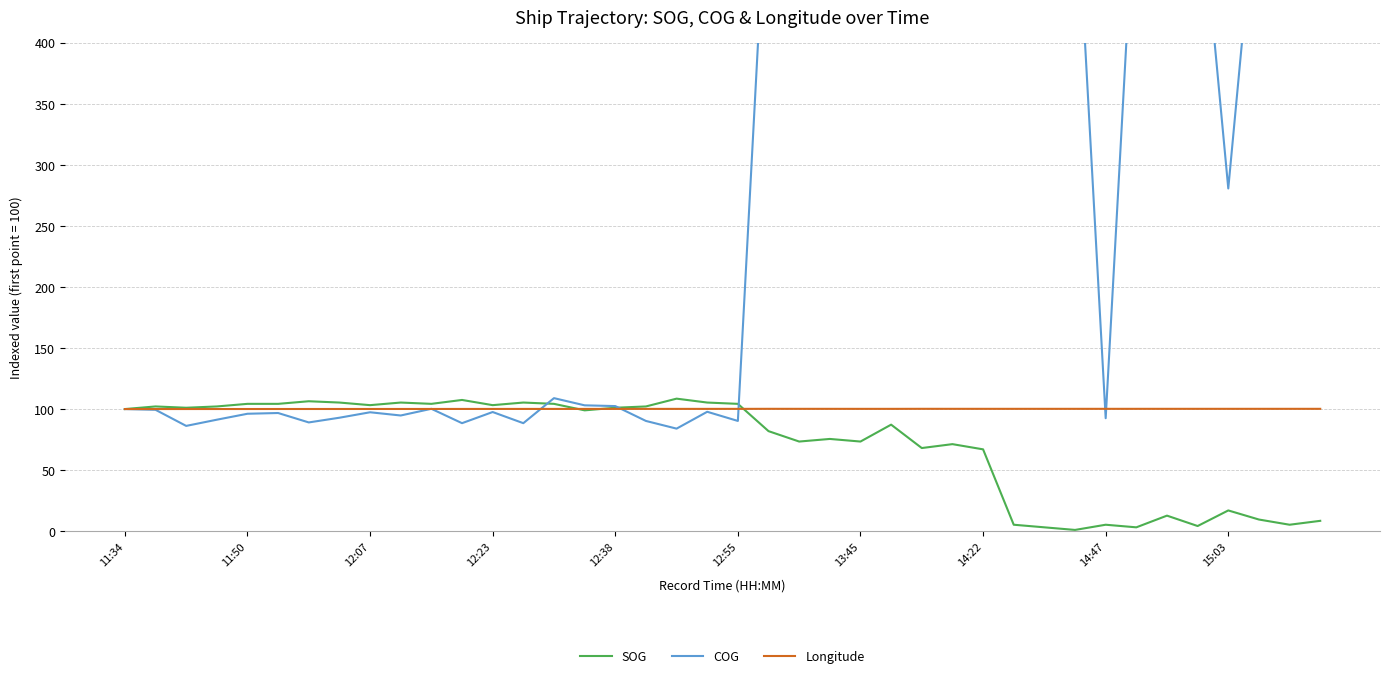

Which category has the lowest value in the COG series?

18